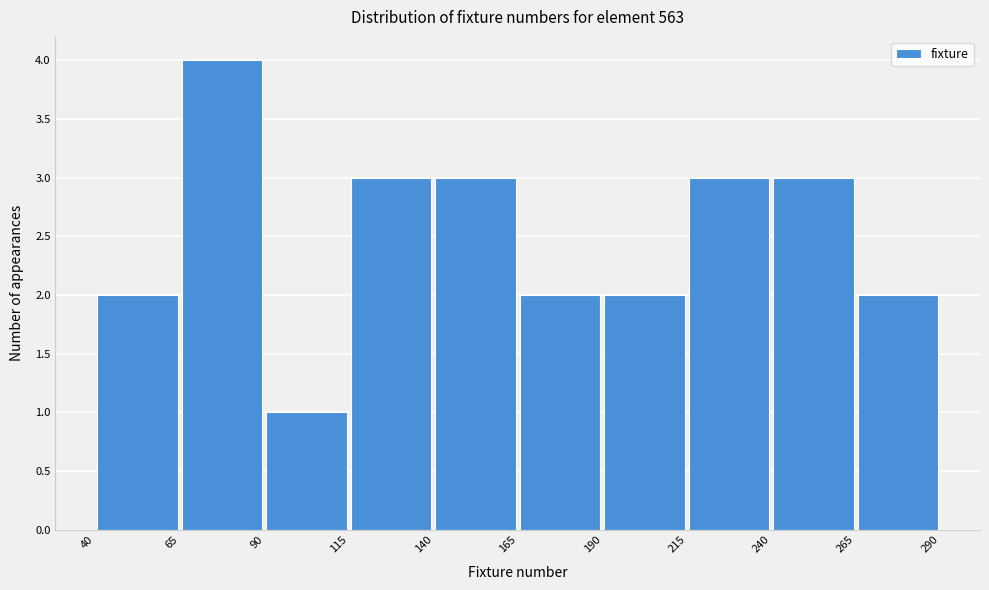

Reading left to right, transcribe this chart: for each bar, give the range it covers on the x-axis and its height. The values are not printed on the chart, so give them approximately, as read against the axis.

40 to 65: 2
65 to 90: 4
90 to 115: 1
115 to 140: 3
140 to 165: 3
165 to 190: 2
190 to 215: 2
215 to 240: 3
240 to 265: 3
265 to 290: 2